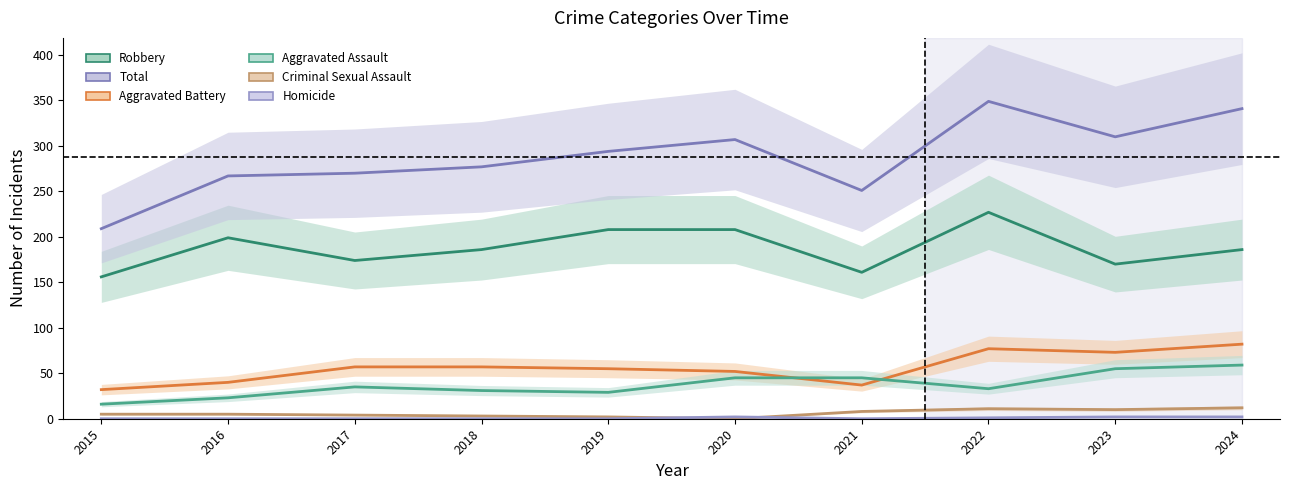

Is the value of Homicide at 2020 greater than the value of Aggravated Battery at 2018?

No